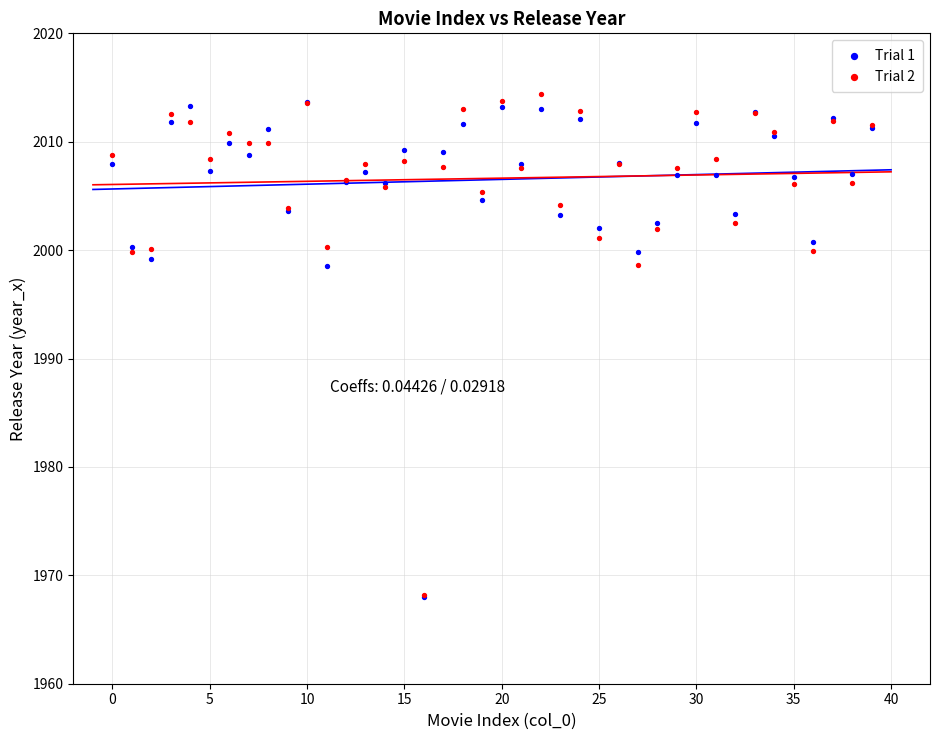

Which series has the widest spread of Y values?

Trial 2